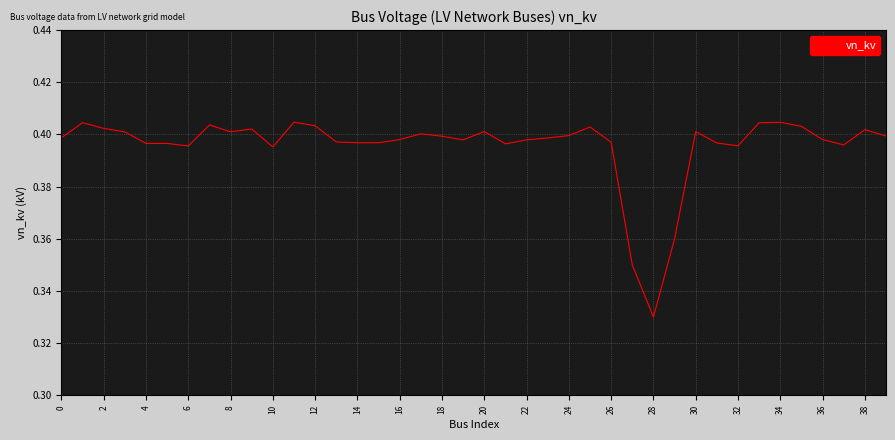

Where is the data nearest to the value 0?

28